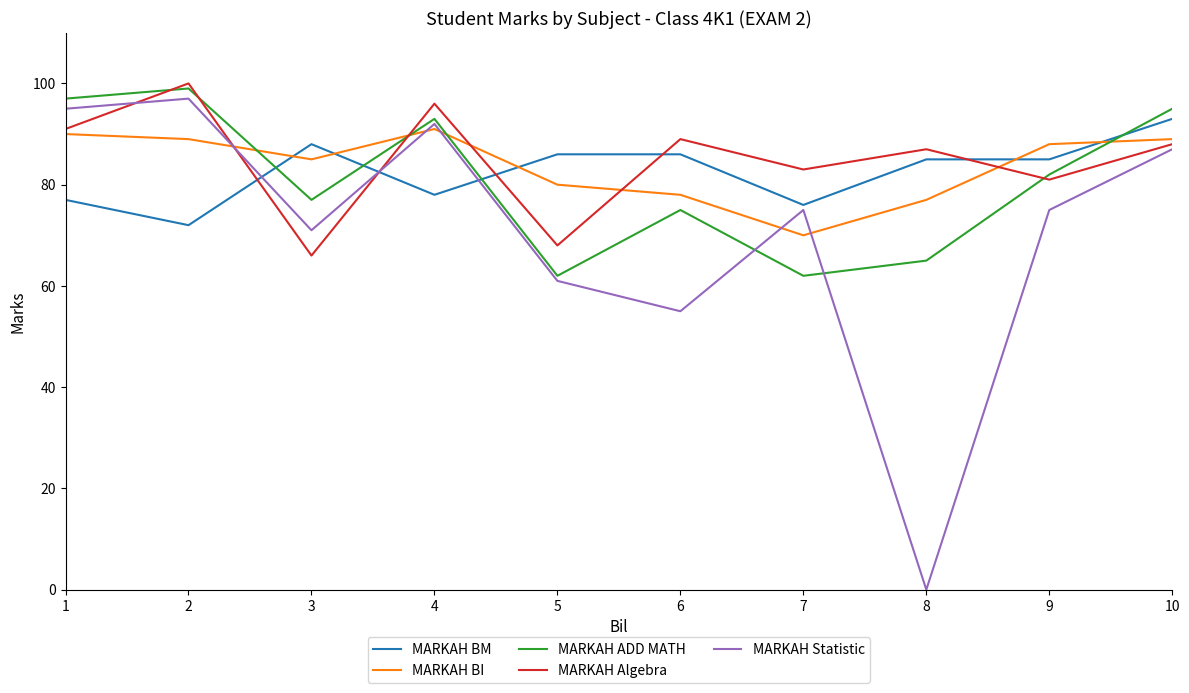

Which label corresponds to the smallest value in the chart?

8